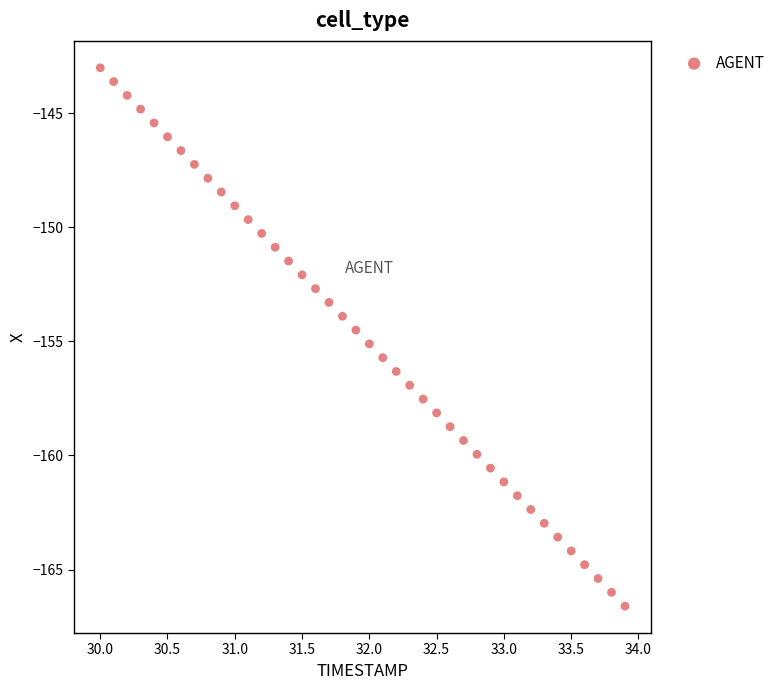

What is the range of X values (max minus min)?

3.9